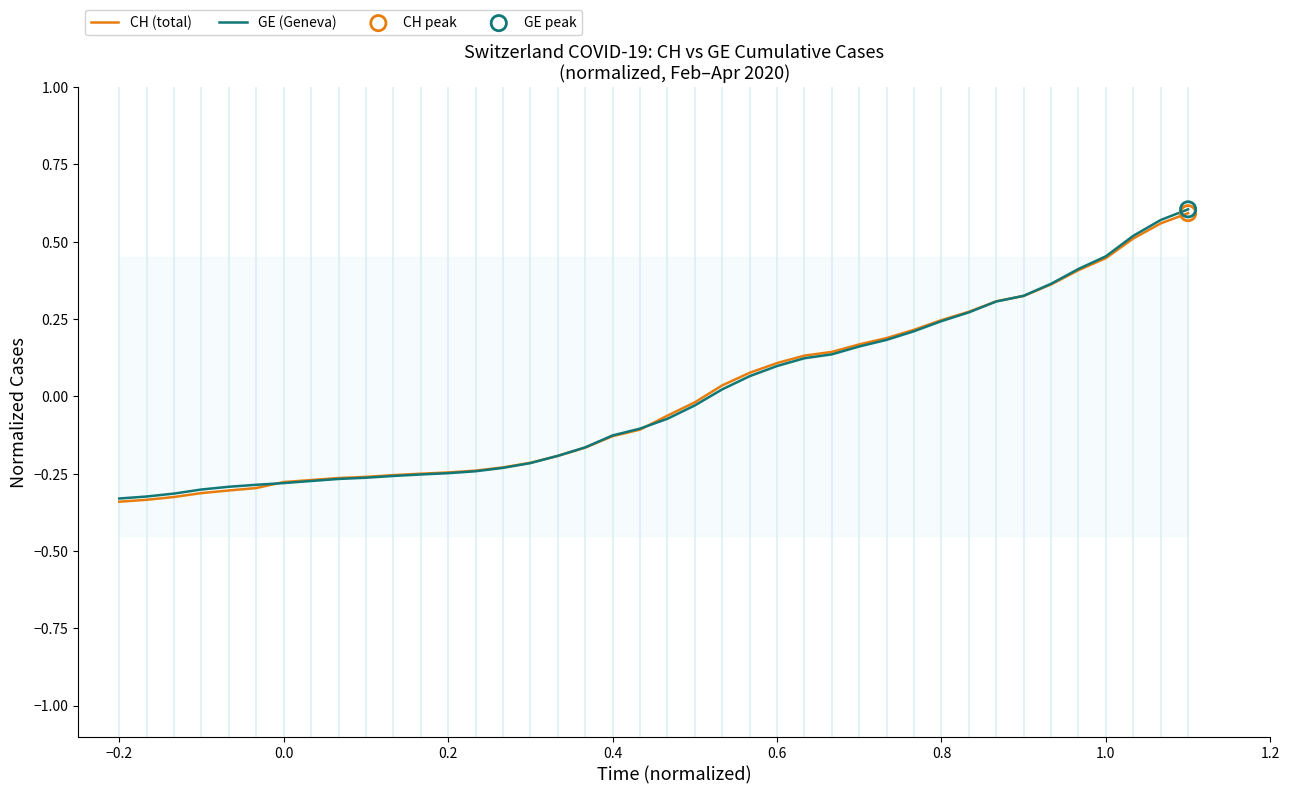

Is the value of CH (total) at 0.8 greater than the value of GE (Geneva) at 33?

No